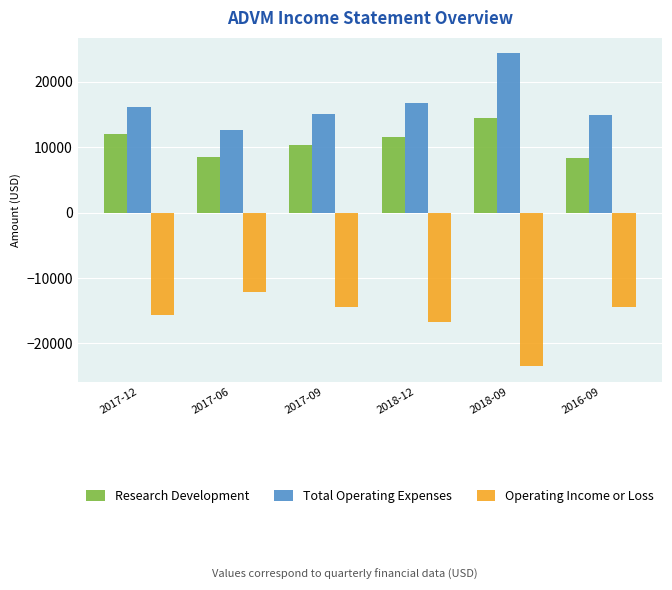

Is it true that Research Development equals 2882 at 2018-12?

False